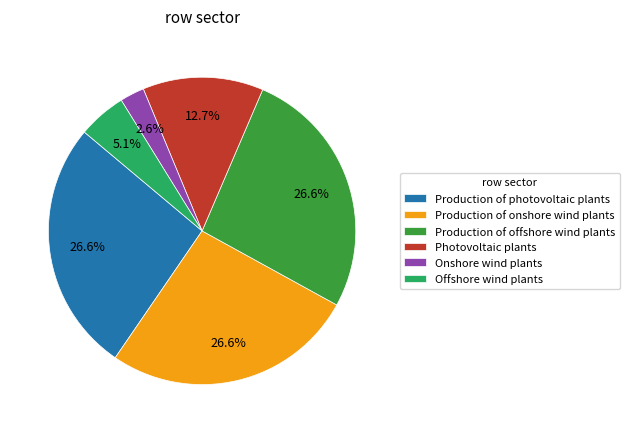

To the nearest percent, what is the combined percentage of Production of onshore wind plants and Offshore wind plants?

32%